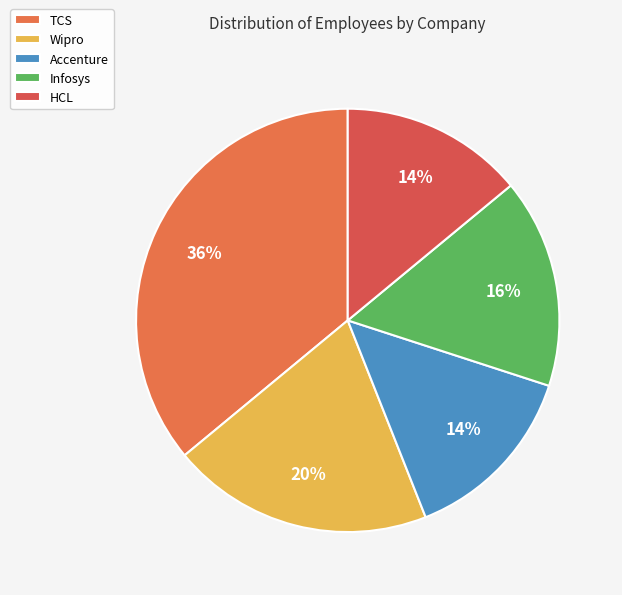

To the nearest percent, what is the average slice percentage?

20%